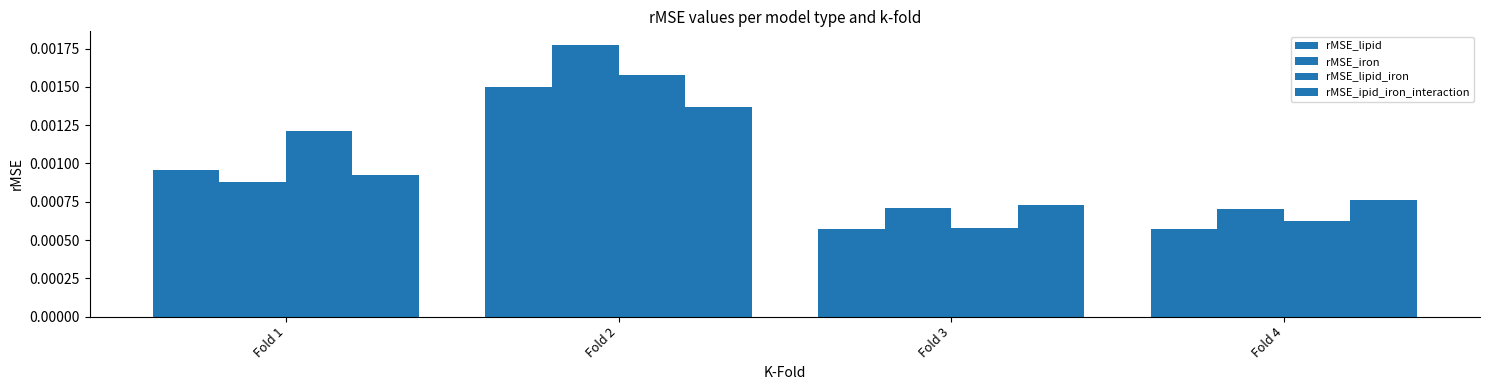

Between Fold 2 and Fold 3, which is larger?

Fold 2